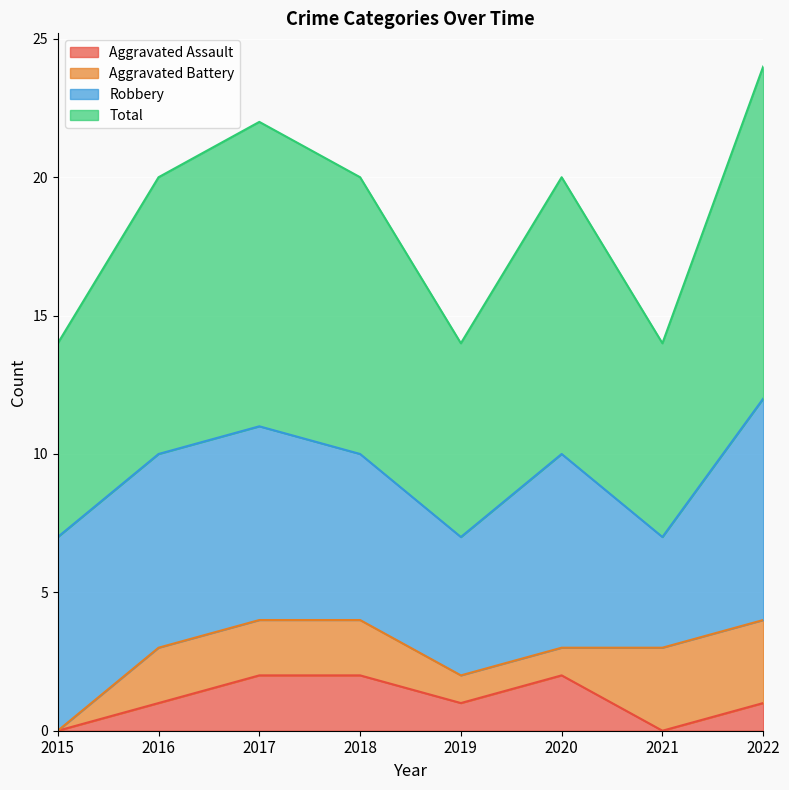

True or false: Total and Aggravated Assault intersect in this chart.

False